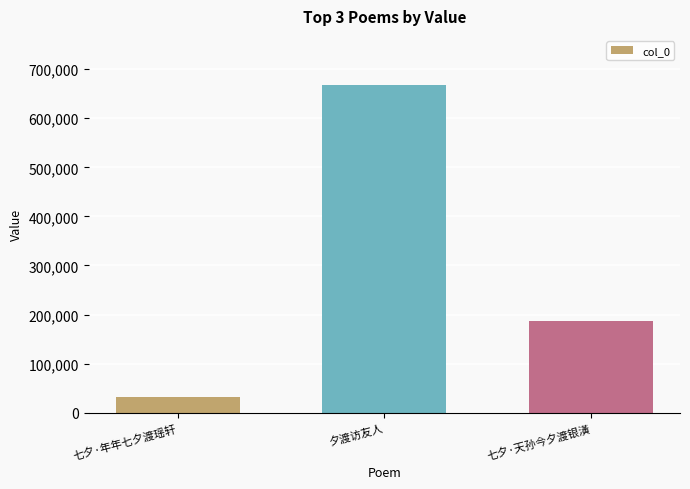

What is the change in value from 七夕·年年七夕渡瑶轩 to 夕渡访友人?

+636549